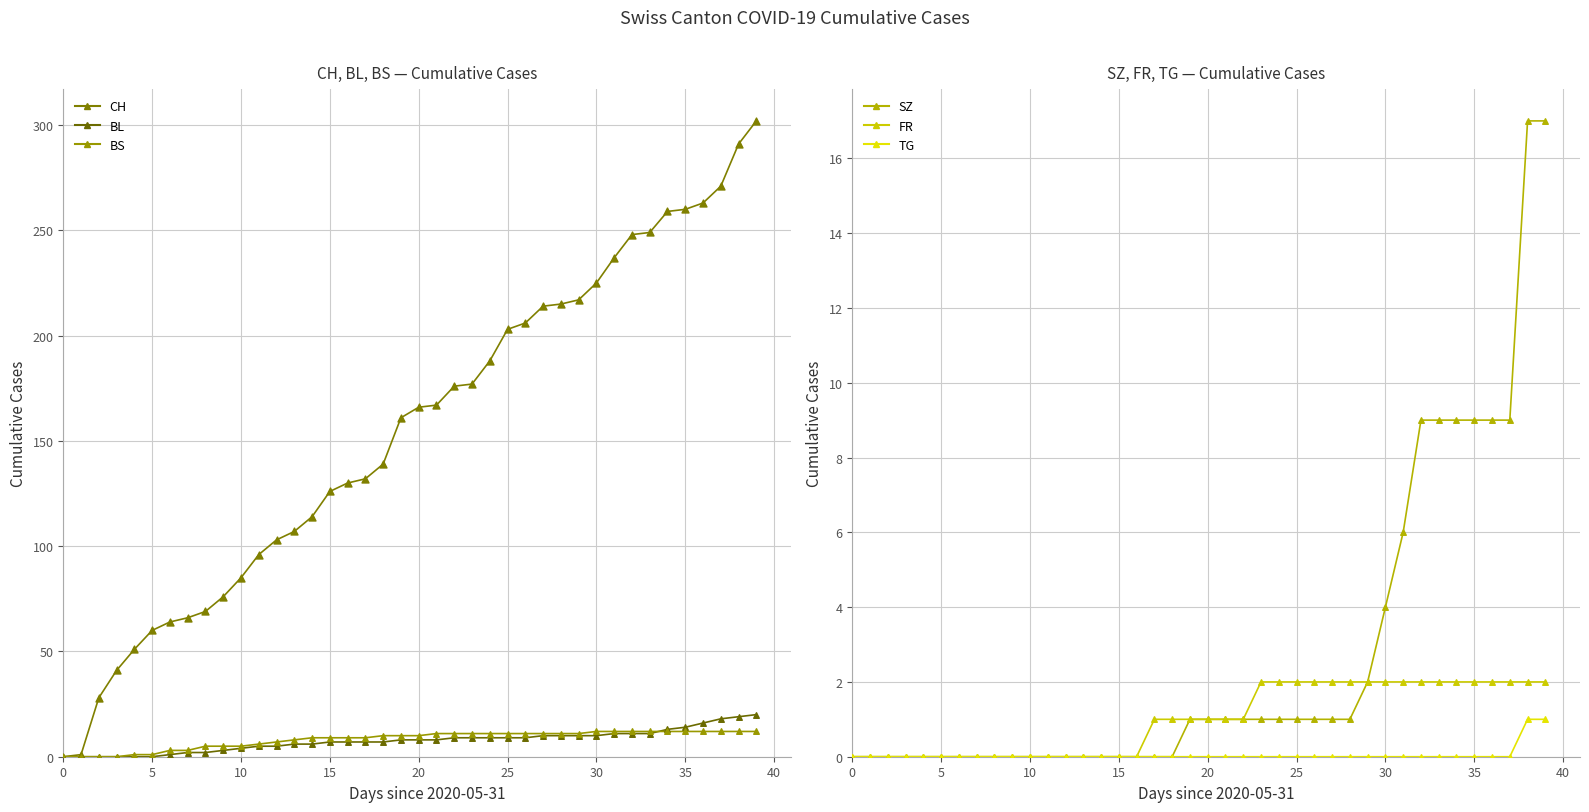

At which category is the sum across all series the highest?

2020-07-09